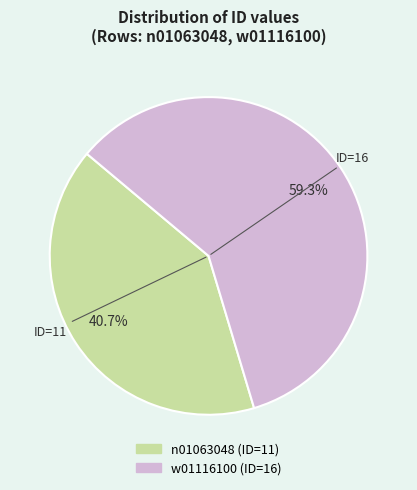

Does any single category account for the majority?

Yes